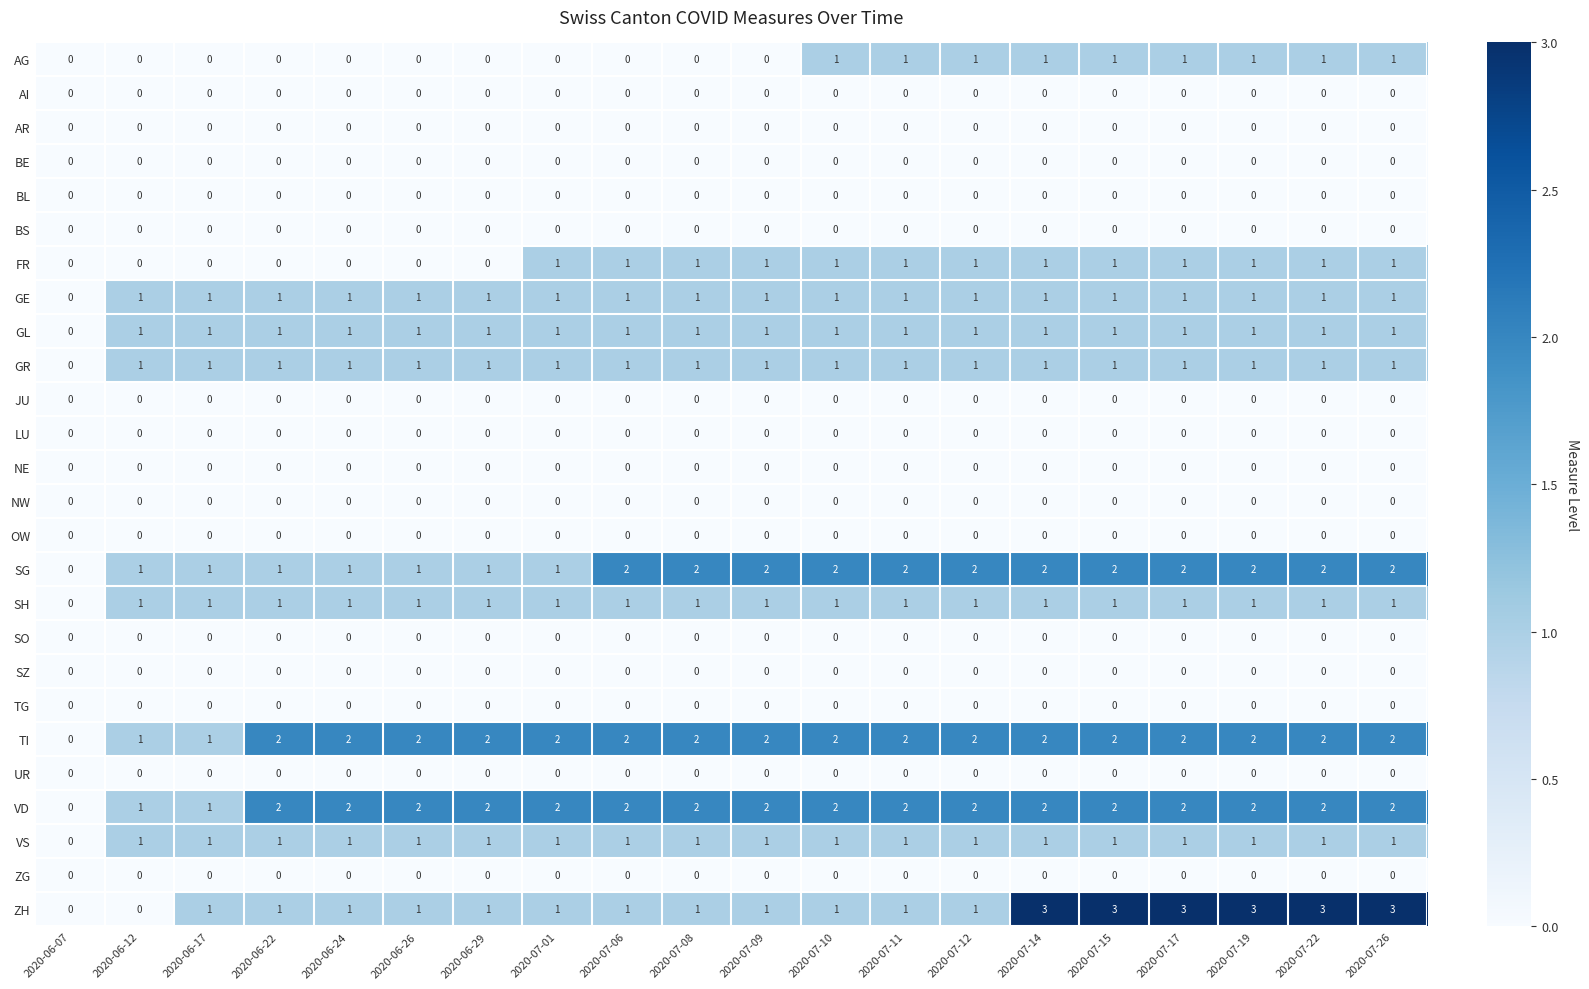

True or false: BE has a value of 0 at 2020-06-22.

True